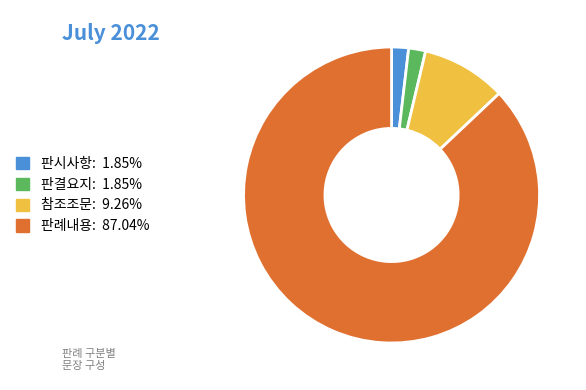

Is the sum of 판결요지 and 판시사항 greater than half?

No